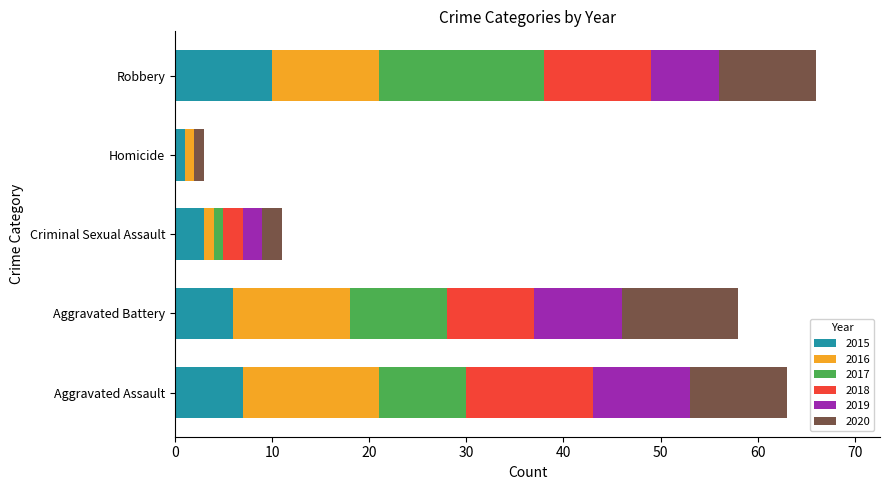

What is the total value across all series at Robbery?

66